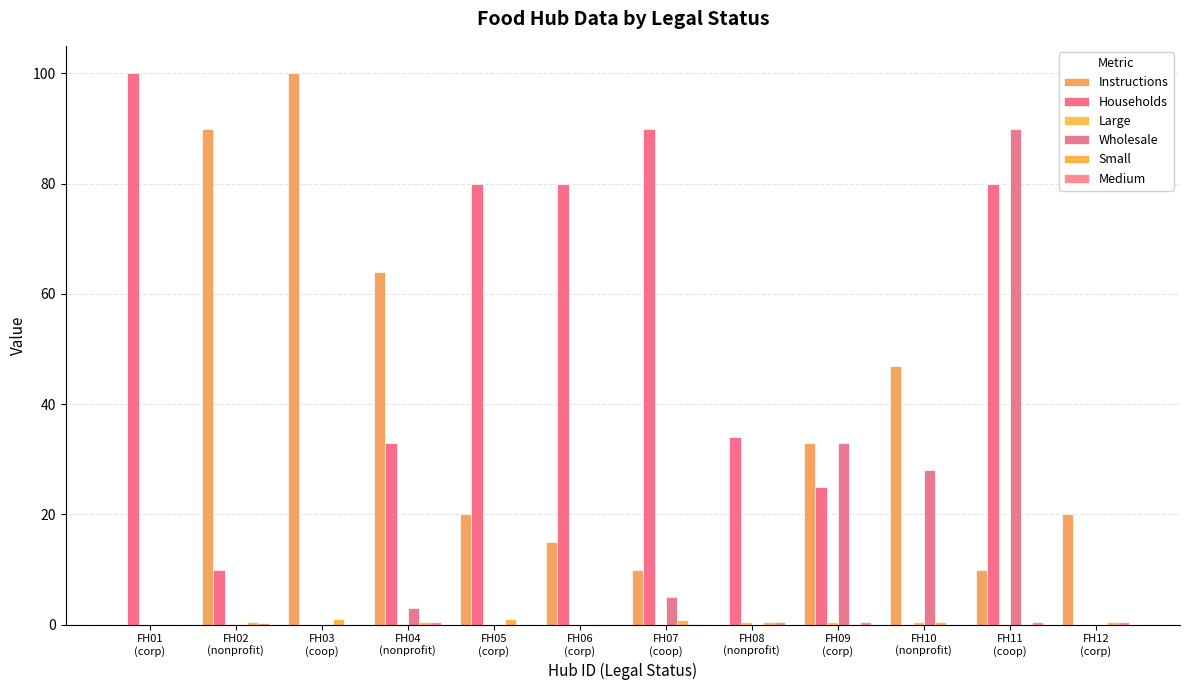

Rank the series by their maximum value, from highest to lowest.

Instructions, Households, Wholesale, Small, Large, Medium